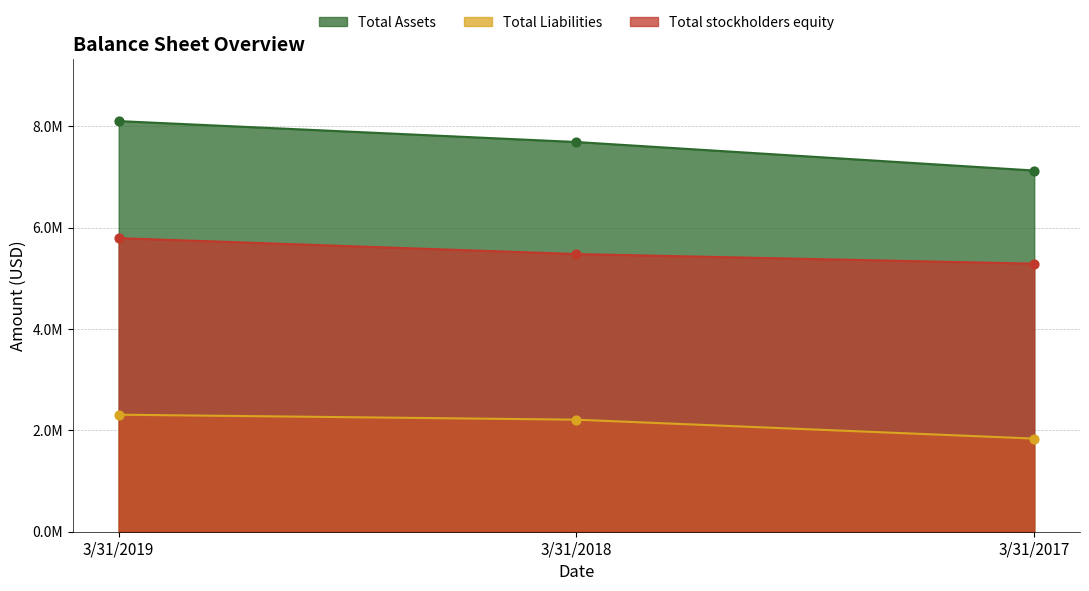

At how many categories does at least one series exceed 6950832?

3